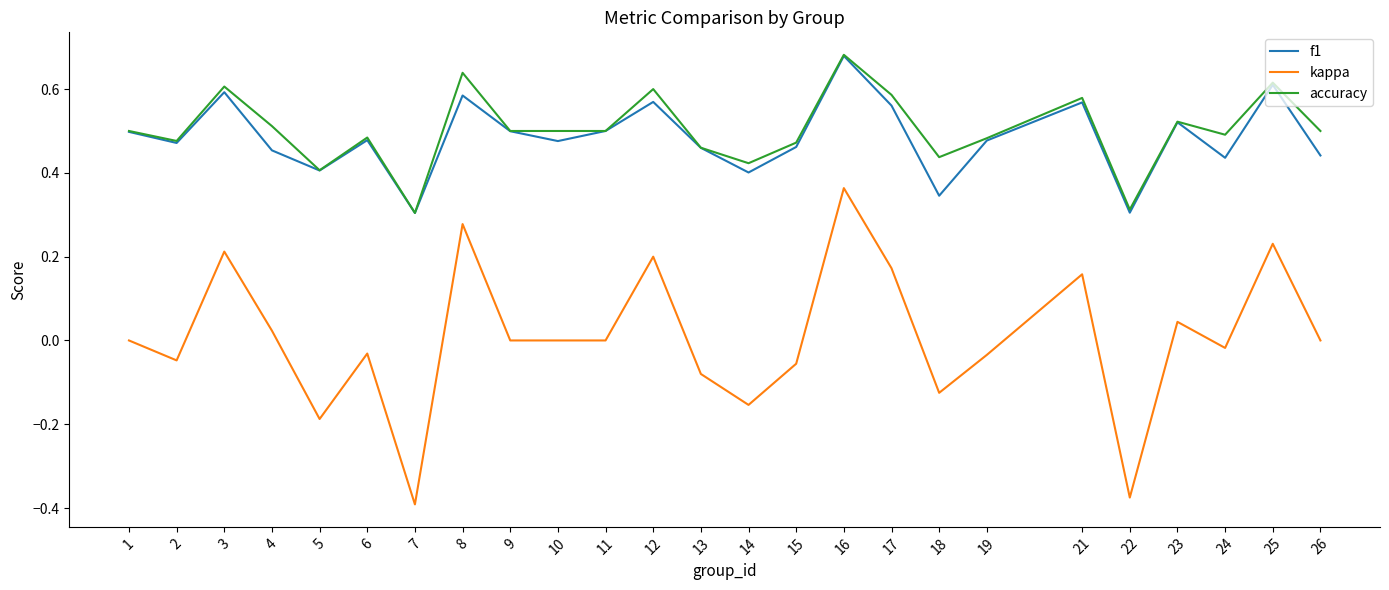

Which series changed the most between 10 and 26?

f1